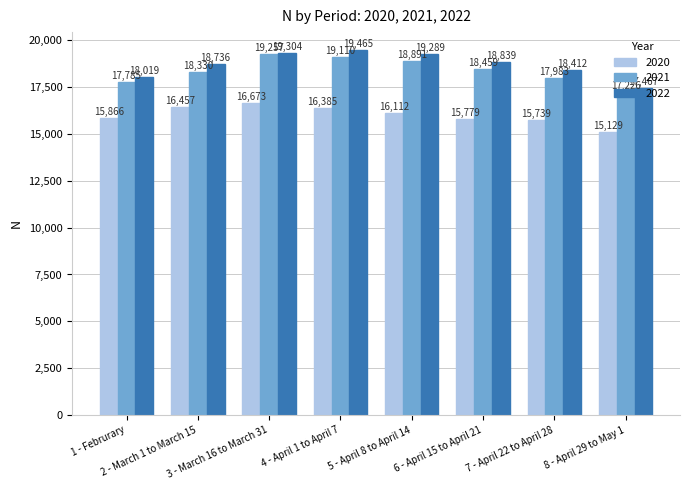

Which series has the largest range (max minus min)?

2021